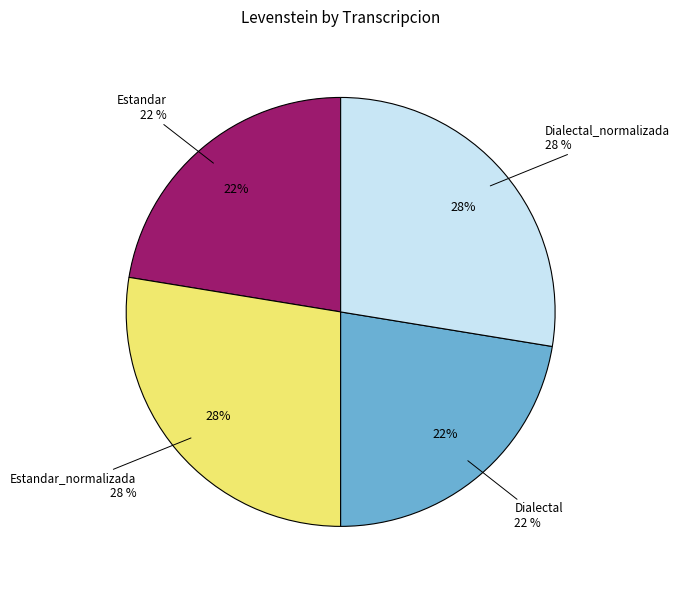

Count the number of slices in the pie.

4